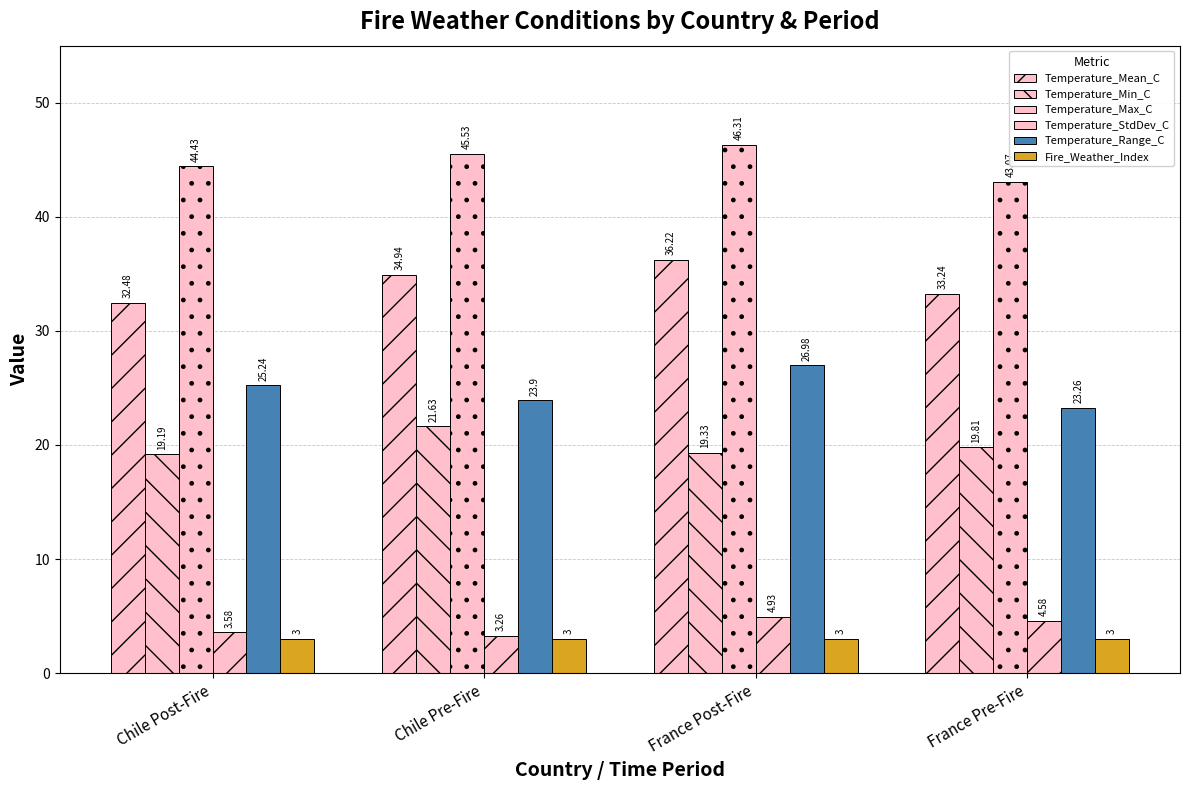

How many bars are there in total?

24